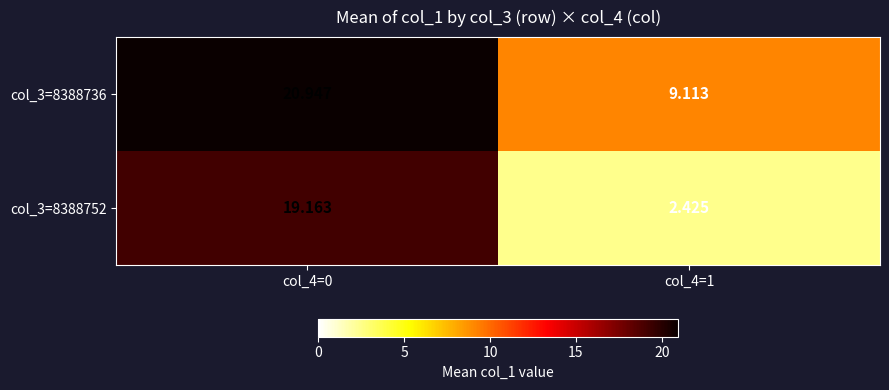

Which series changed the most between col_4=0 and col_4=1?

col_3=8388752